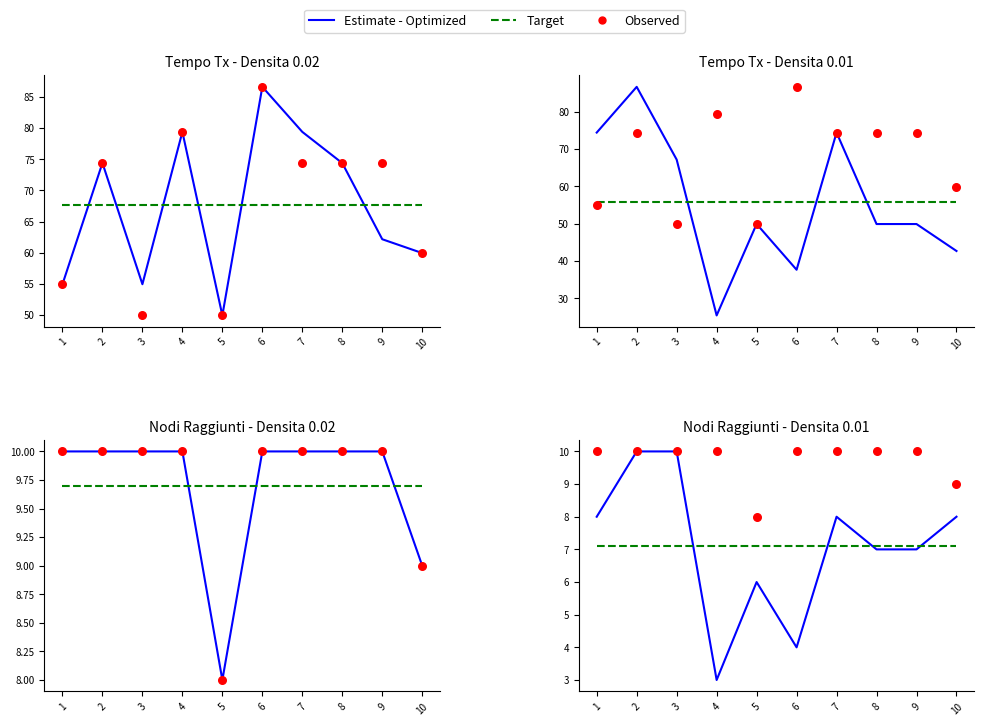

Which series has the widest spread of Y values?

Estimate - Optimized